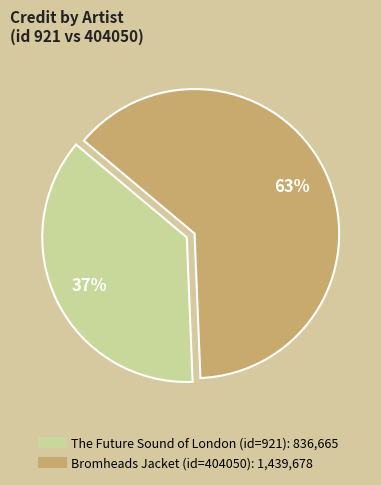

To the nearest percent, what is the difference between the largest and smallest slice percentages?

26%